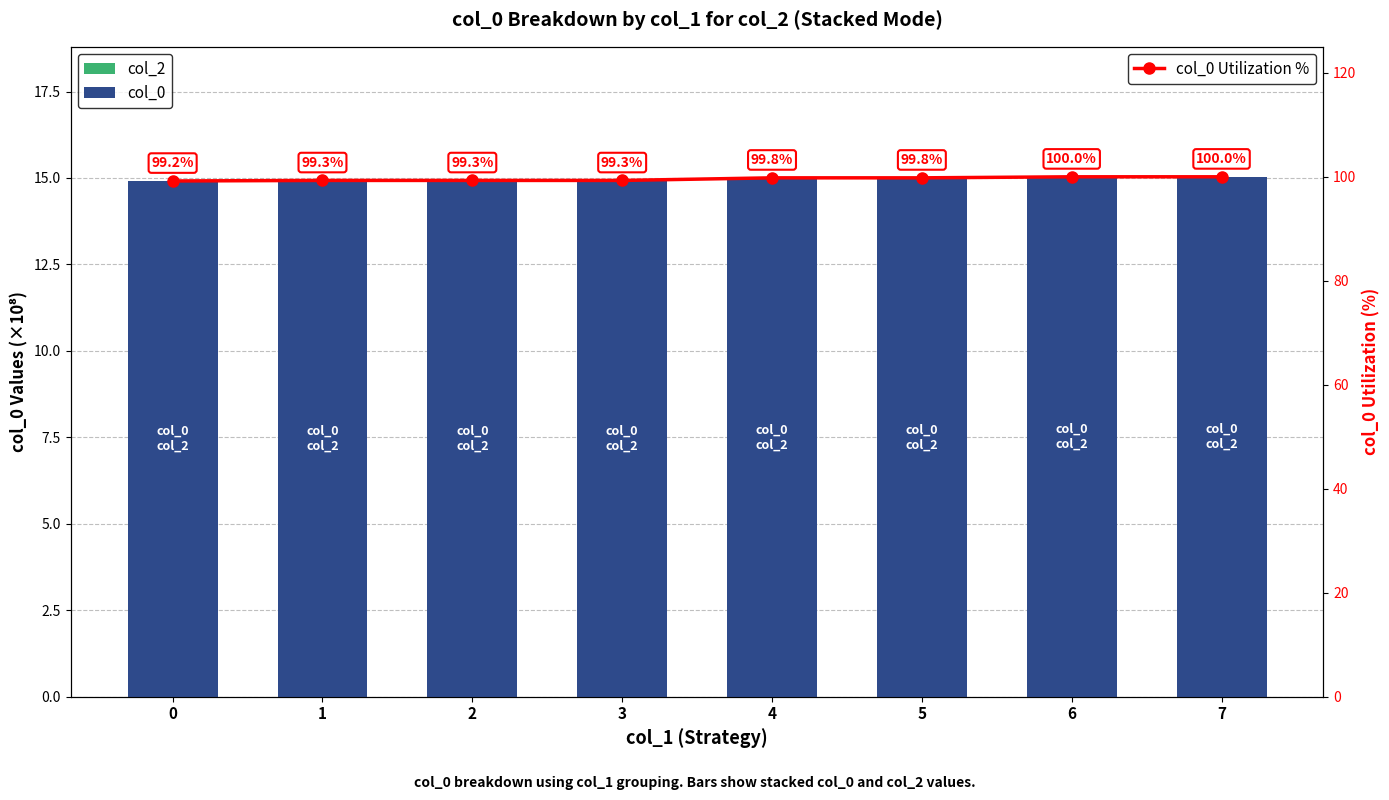

The value of col_0 at 0 is 9.9. True or false?

False